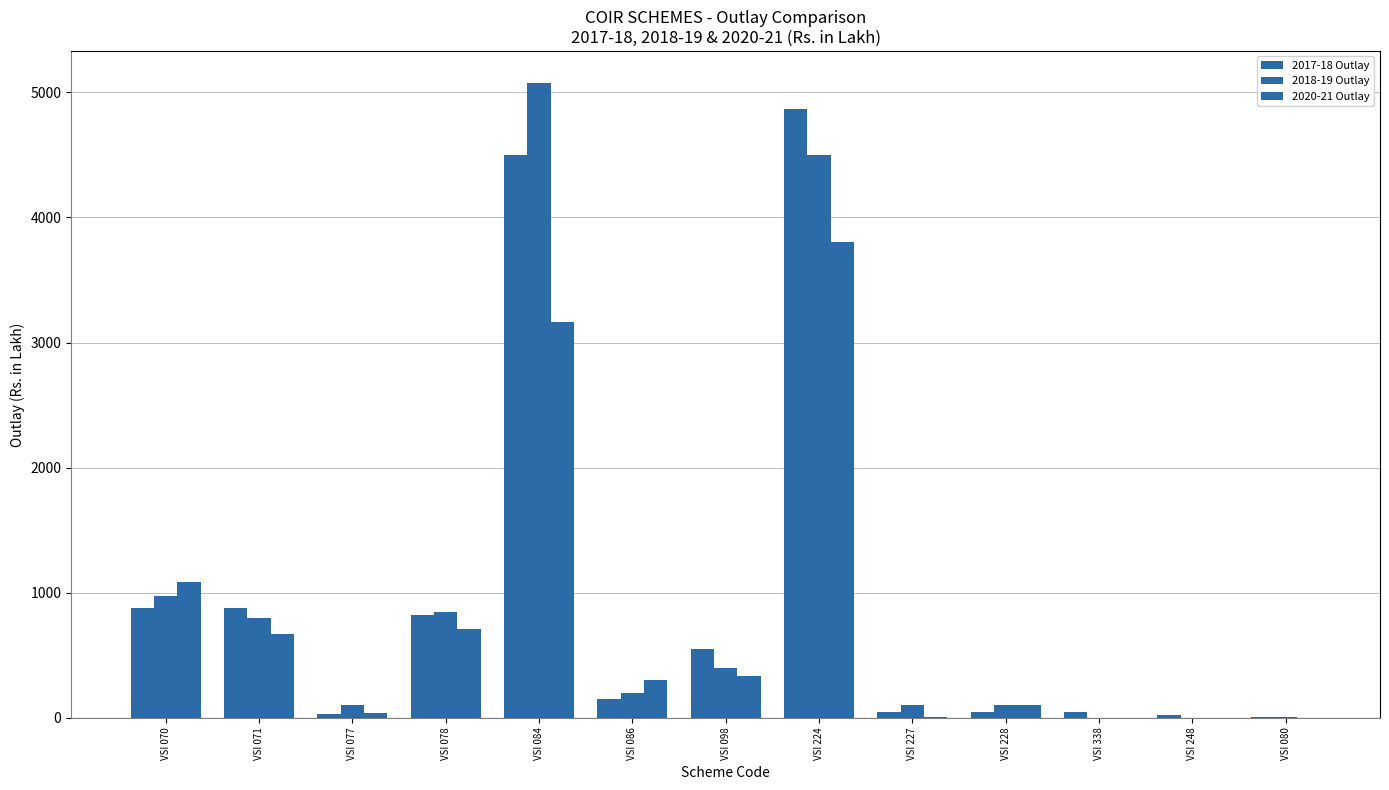

Count the number of categories in the chart.

13